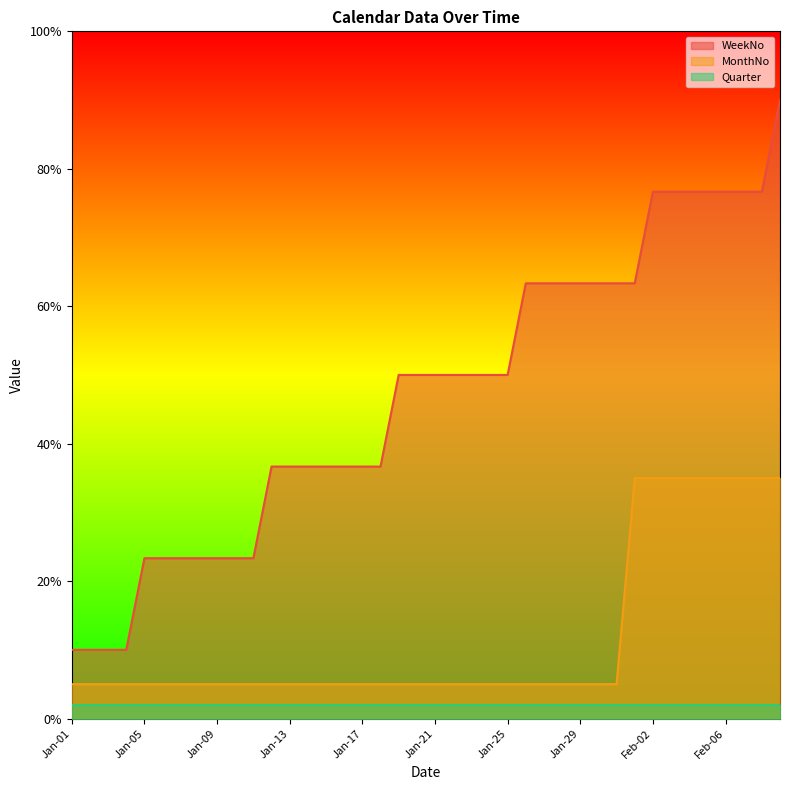

Which series has the widest spread of values?

WeekNo